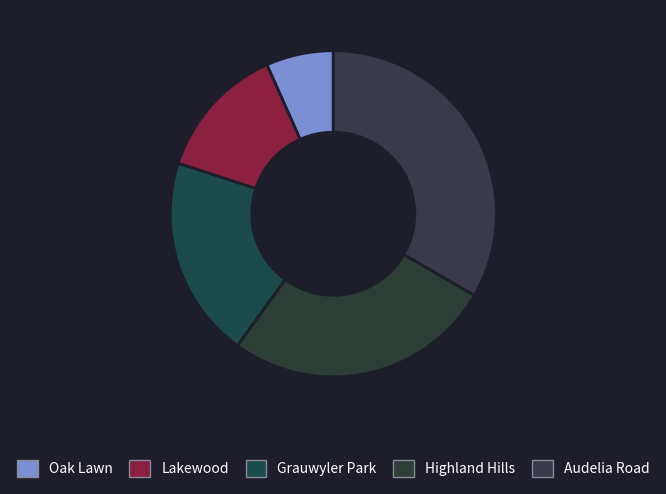

How many slices are in this pie chart?

5